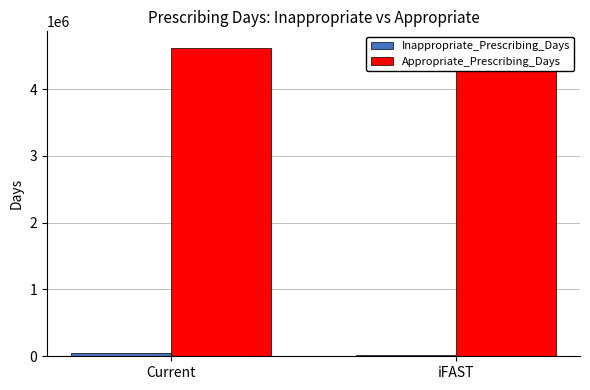

How many series are shown in this chart?

2